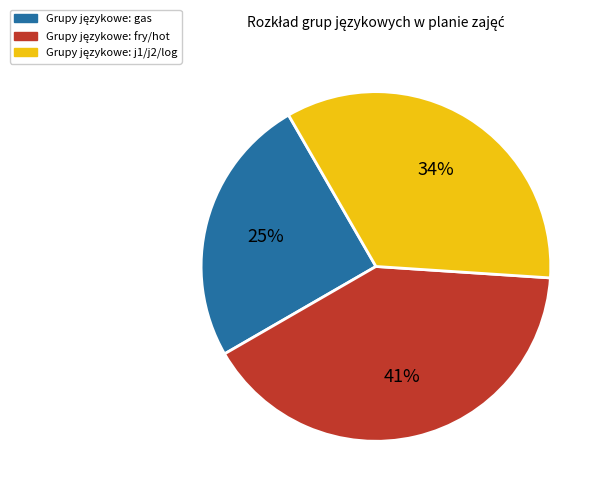

To the nearest percent, what is the average slice percentage?

33%